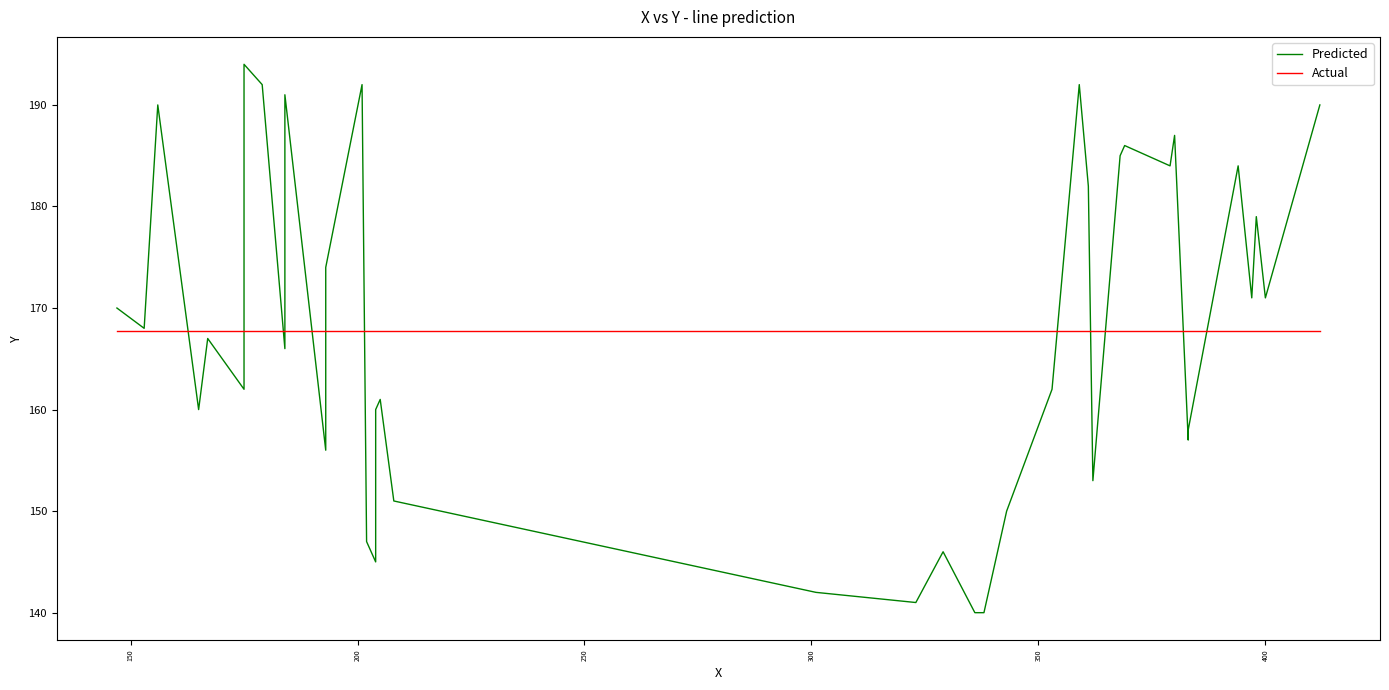

What are all the series names shown in the legend?

Predicted, Actual